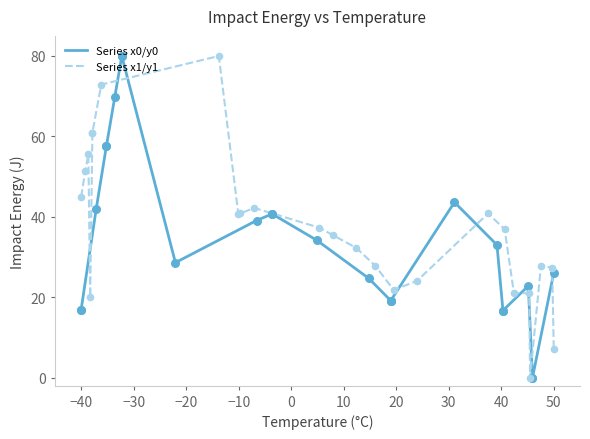

What are all the series names shown in the legend?

Series x0/y0, Series x1/y1